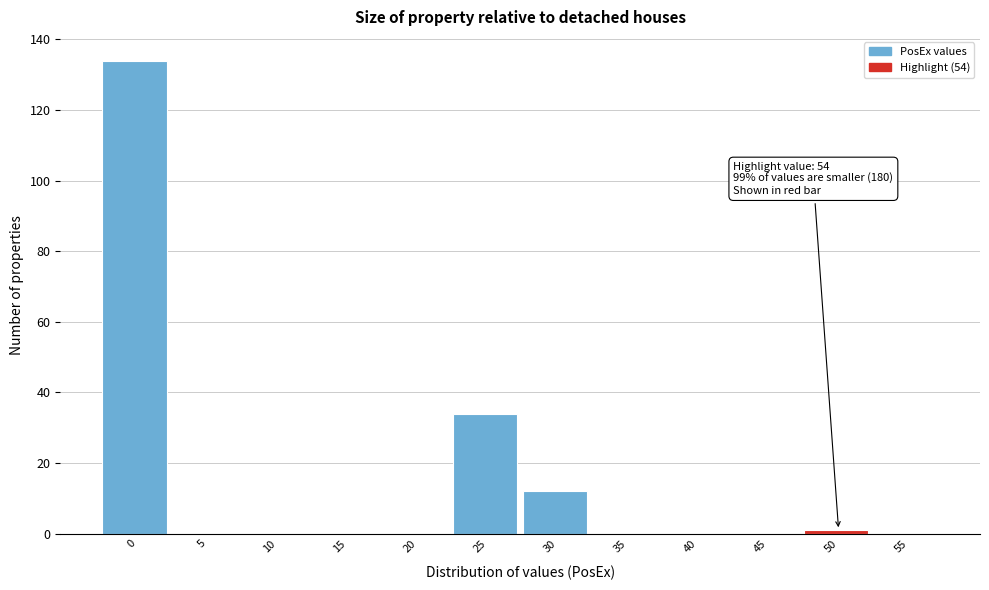

Reading left to right, transcribe all the data shown in this chart.

0=134	5=0	10=0	15=0	20=0	25=34	30=12	35=0	40=0	45=0	50=1	55=0